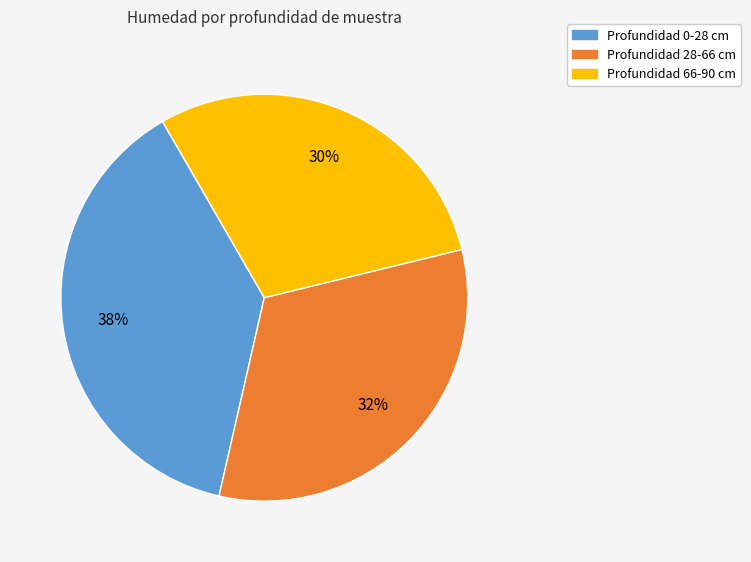

How many segments does this pie chart have?

3